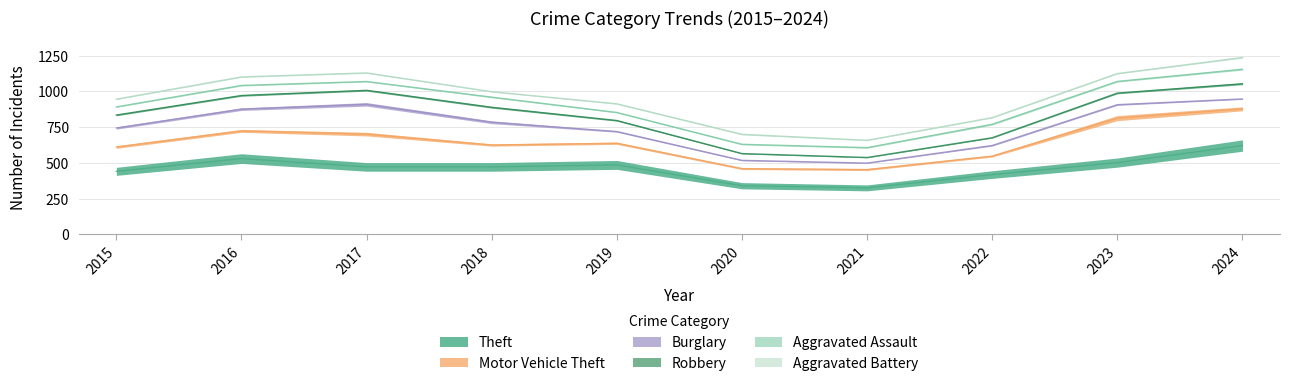

What are all the series names shown in the legend?

Theft, Motor Vehicle Theft, Burglary, Robbery, Aggravated Assault, Aggravated Battery